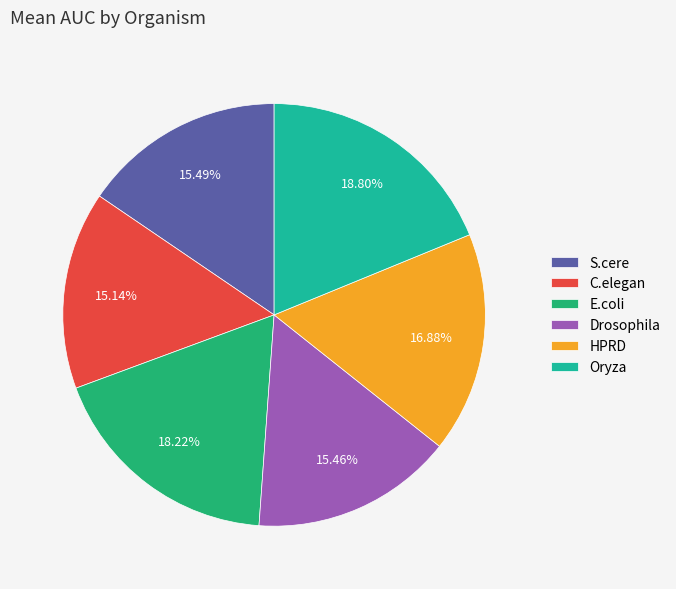

Is it true that Oryza is 19% of the pie?

True